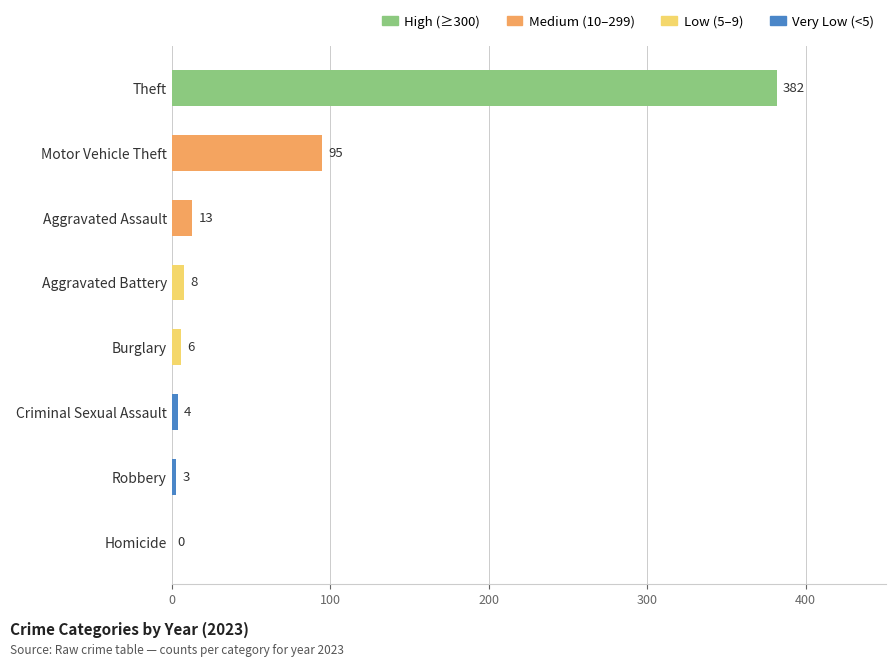

What is the sum of all values?

511